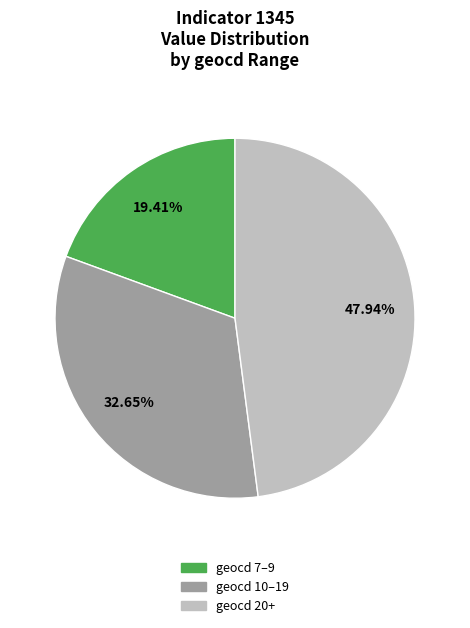

Which has a higher value, geocd 10–19 or geocd 20+?

geocd 20+